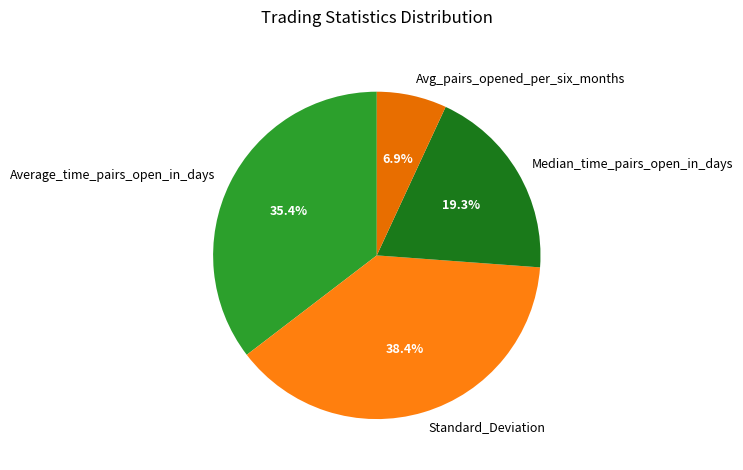

How many slices are in this pie chart?

4